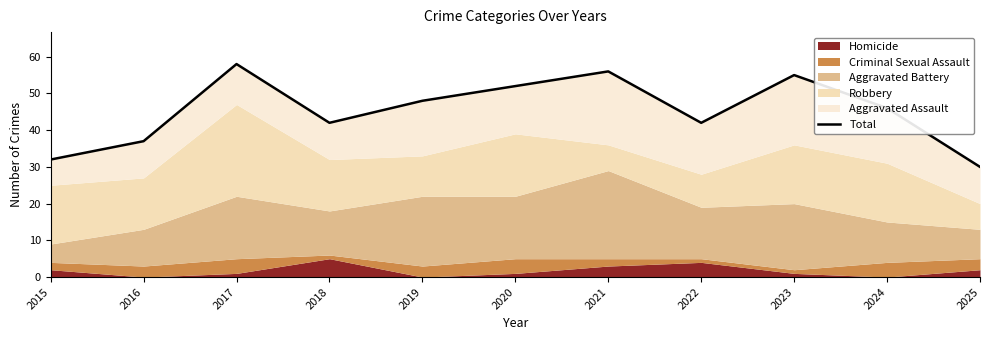

Reading left to right, what are all the values shown in this chart?

2015=32	2016=37	2017=58	2018=42	2019=48	2020=52	2021=56	2022=42	2023=55	2024=46	2025=30